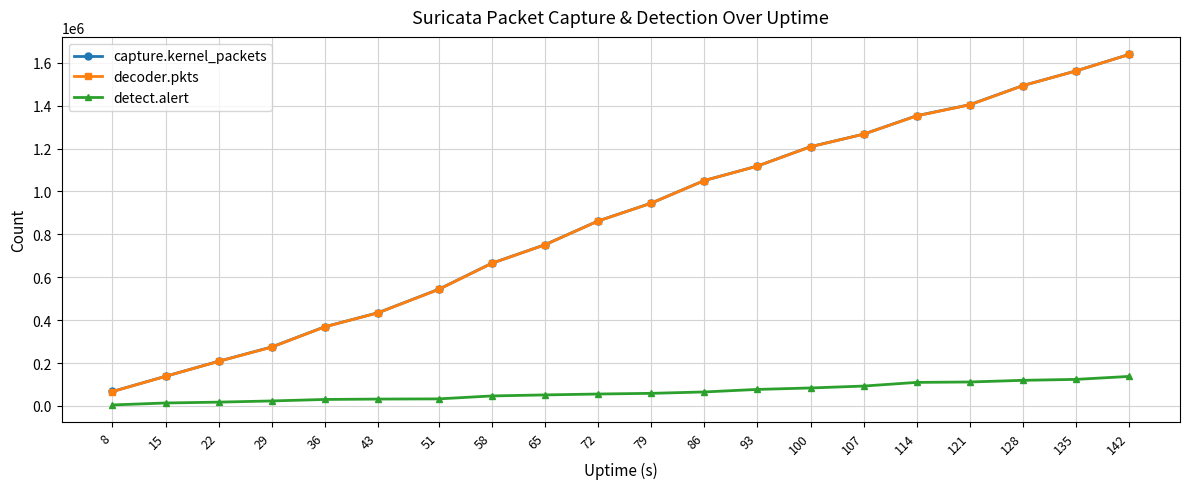

True or false: capture.kernel_packets and detect.alert cross at least once.

False